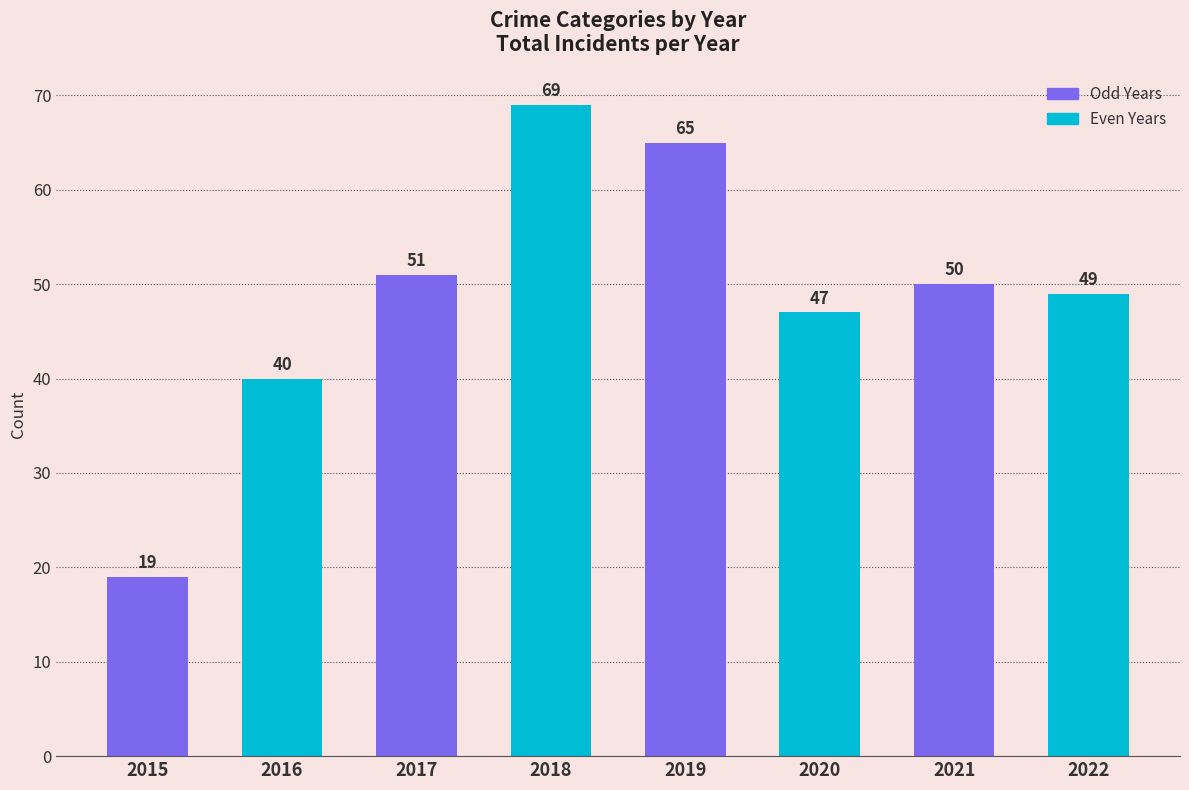

What is the change in value from 2019 to 2022?

-16